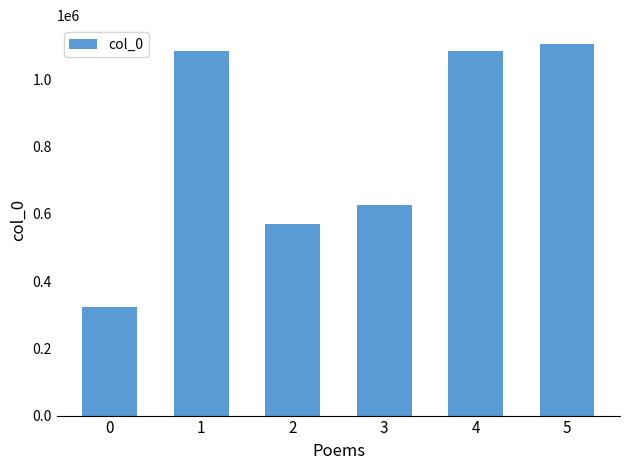

Which has a higher value, 5 or 0?

5